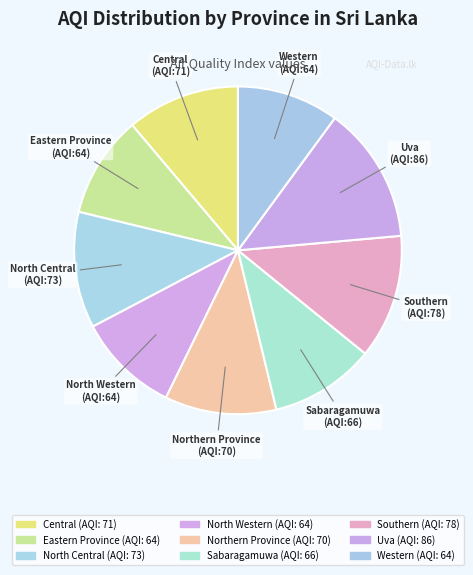

Does any single category account for the majority?

No